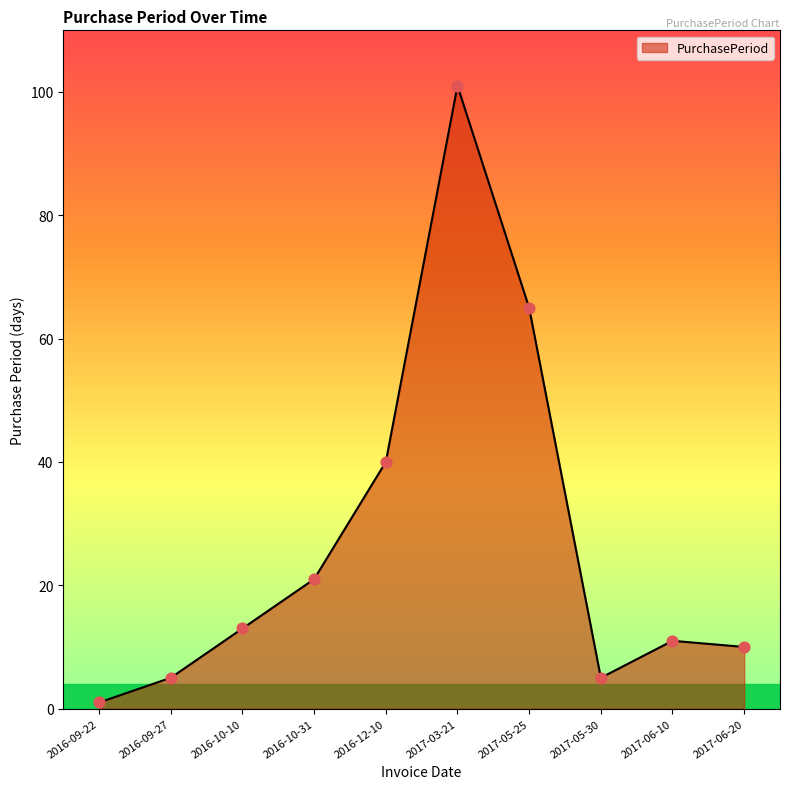

Which has a higher value, 2016-10-31 or 2016-09-22?

2016-10-31